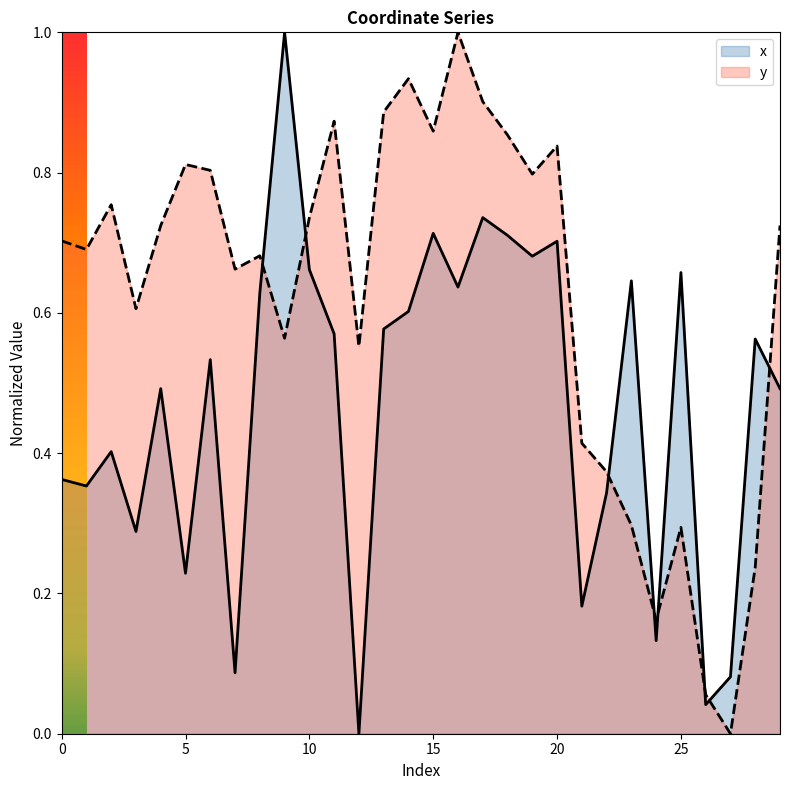

How many lines are shown in the chart?

2